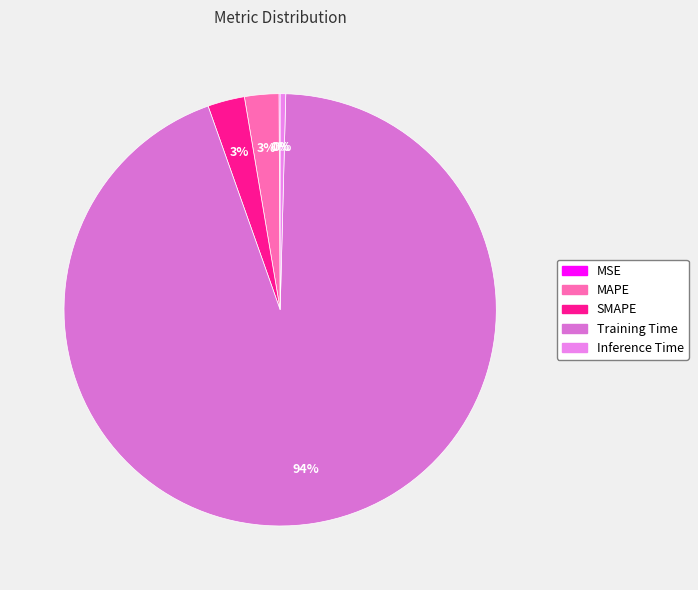

Combined, do MSE and Inference Time account for over 50%?

No